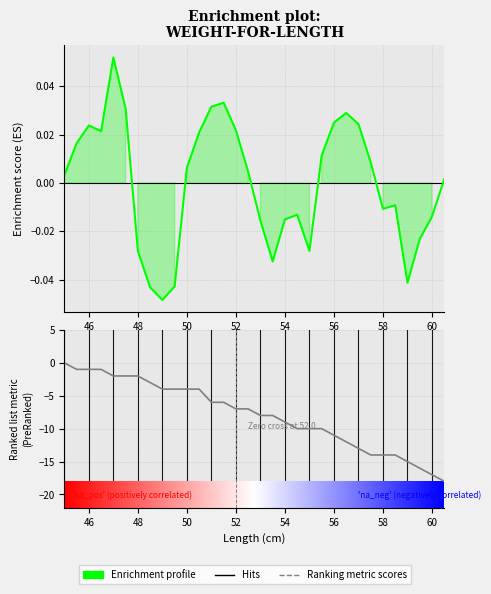

Which series has the largest range (max minus min)?

Ranking metric scores